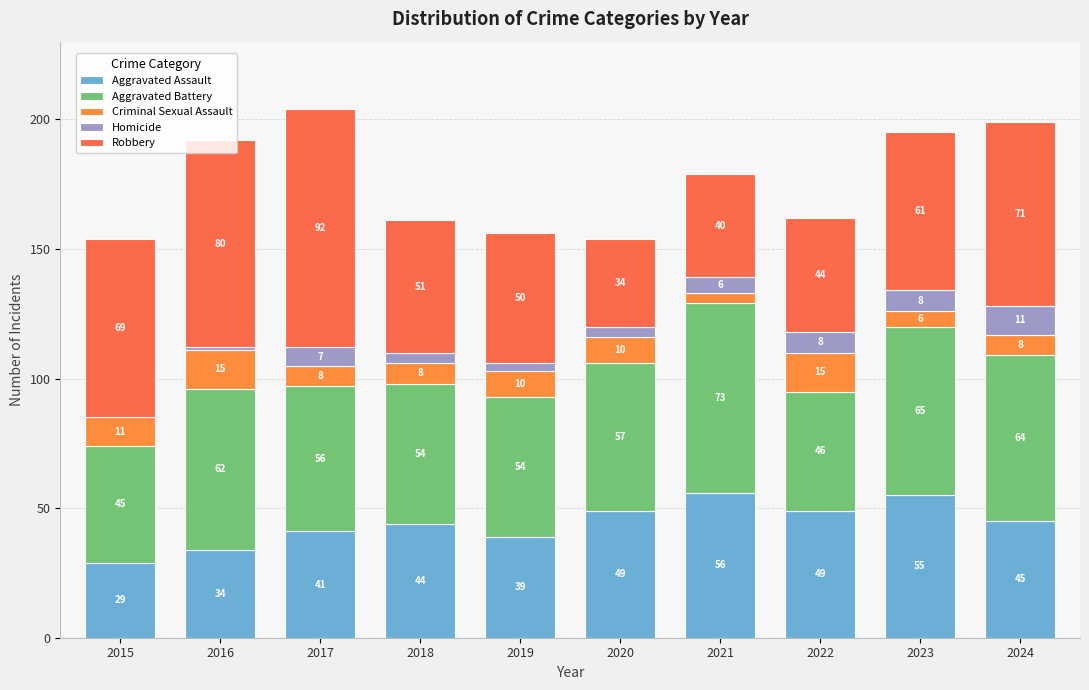

What is the total value across all series at 2015?

154